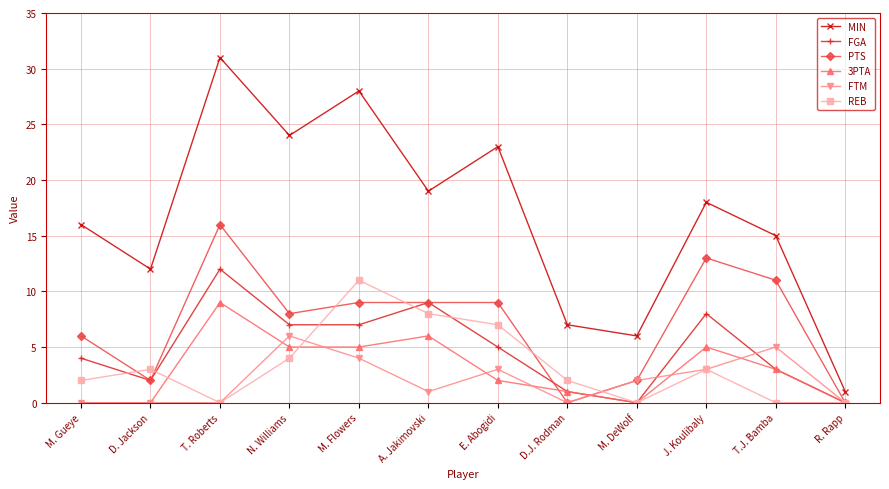

What are all the series names shown in the legend?

MIN, FGA, PTS, 3PTA, FTM, REB